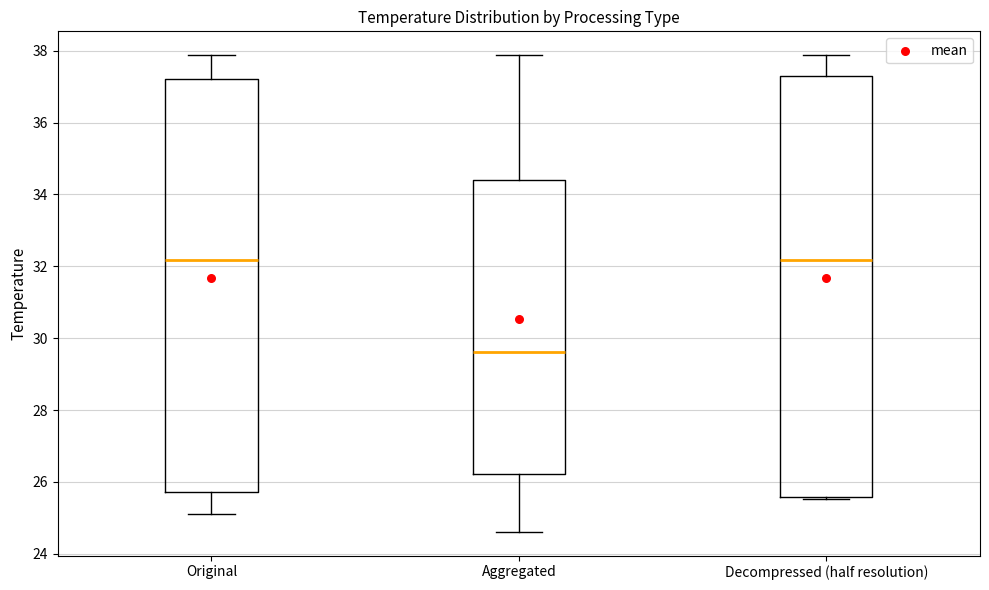

Which box has the lowest median line?

Aggregated